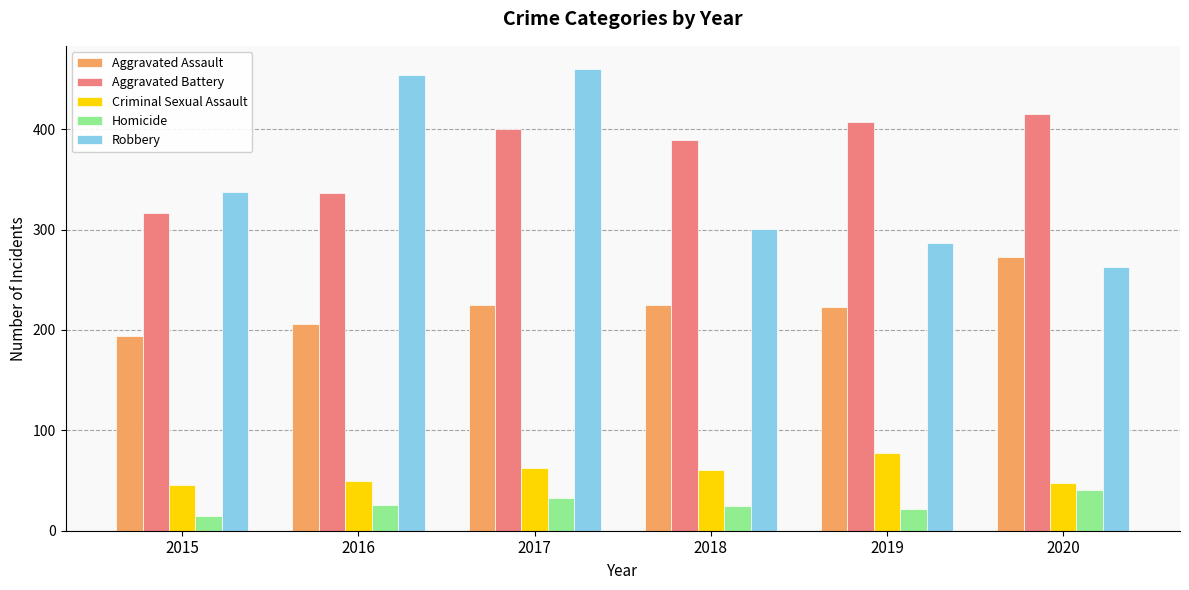

What is the difference between the Robbery values at 2018 and 2015?

36